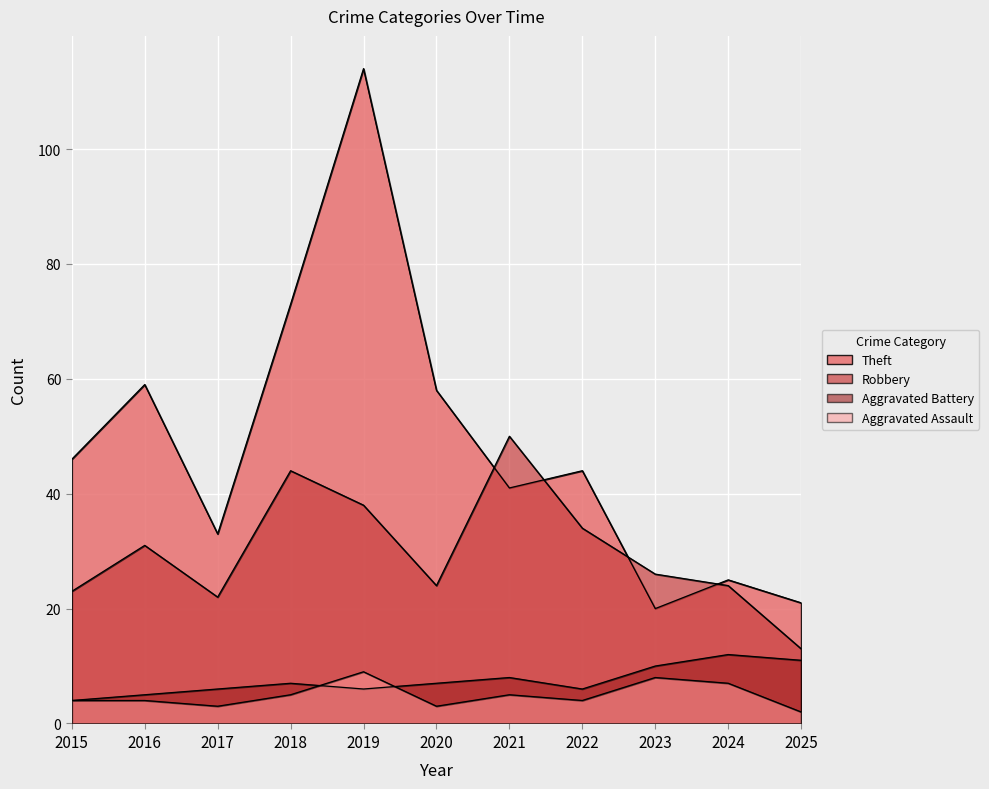

What is the sum of the Aggravated Assault values at 2018 and 2019?

14